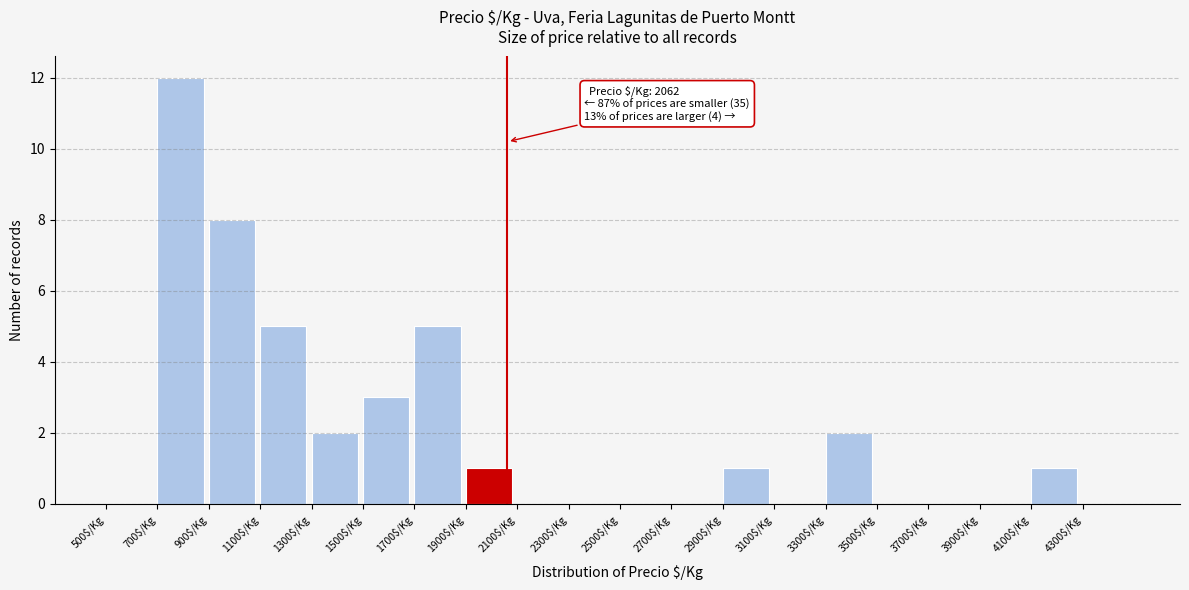

Over which range of the x-axis is the bar tallest?

700 to 900